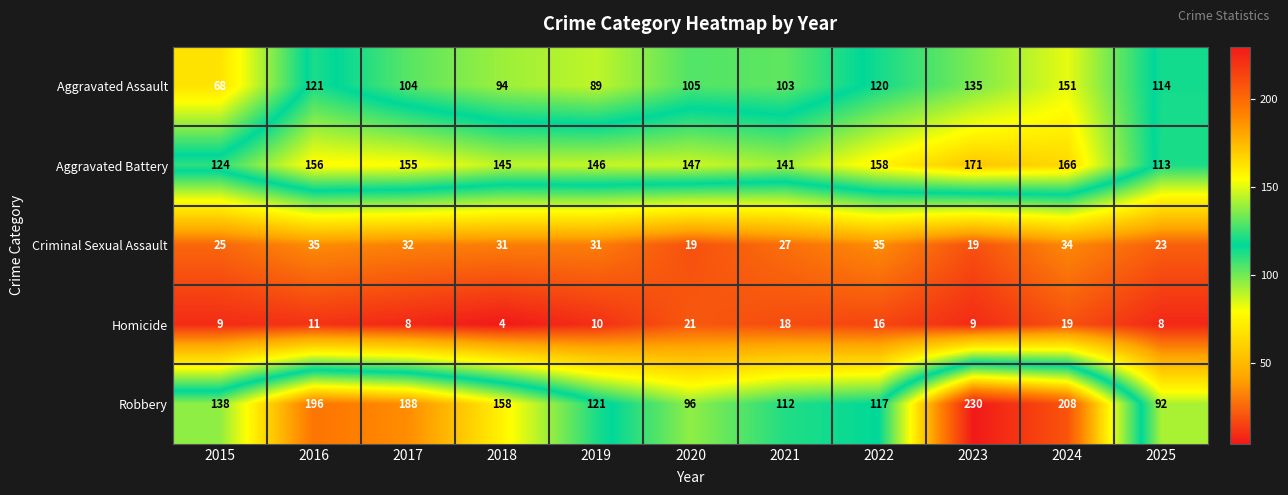

At 2019, list the series in order from smallest to largest.

Homicide, Criminal Sexual Assault, Aggravated Assault, Robbery, Aggravated Battery